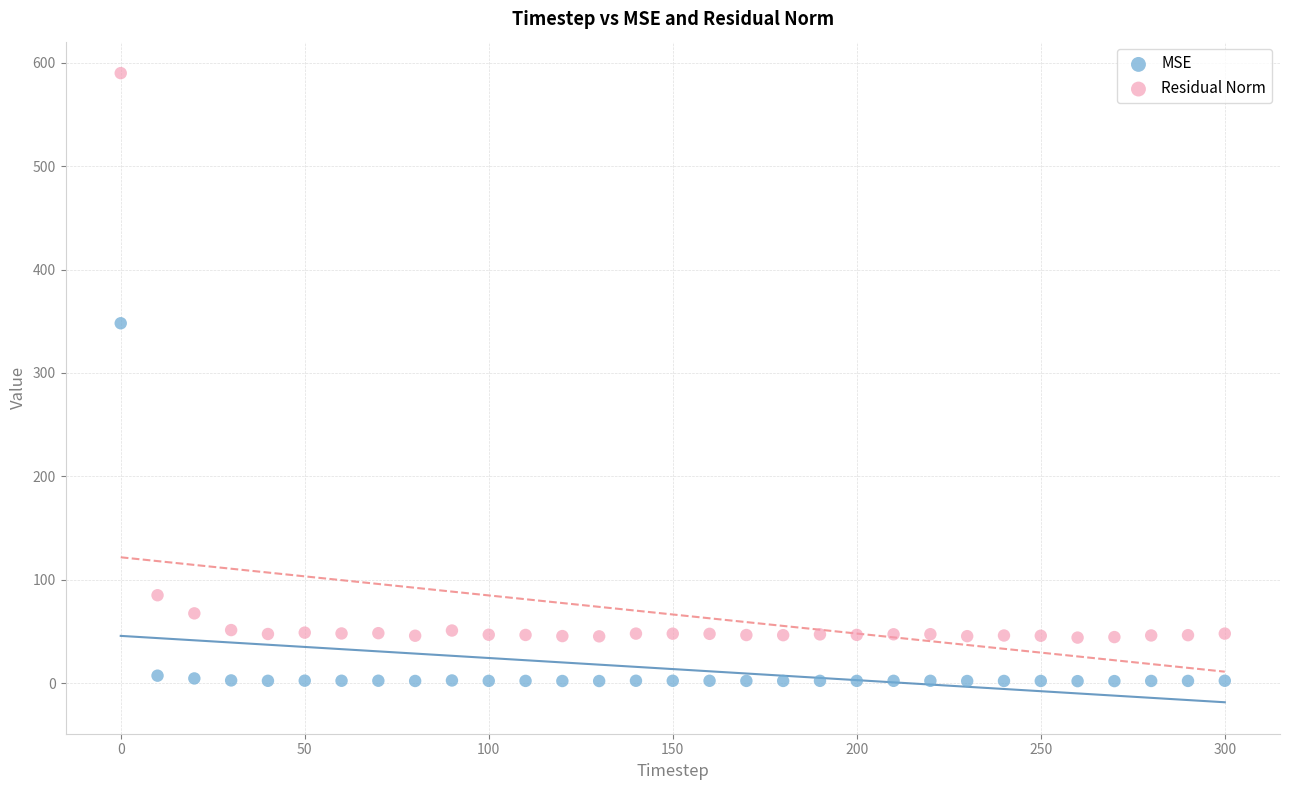

Which series contains the lowest Y value?

MSE